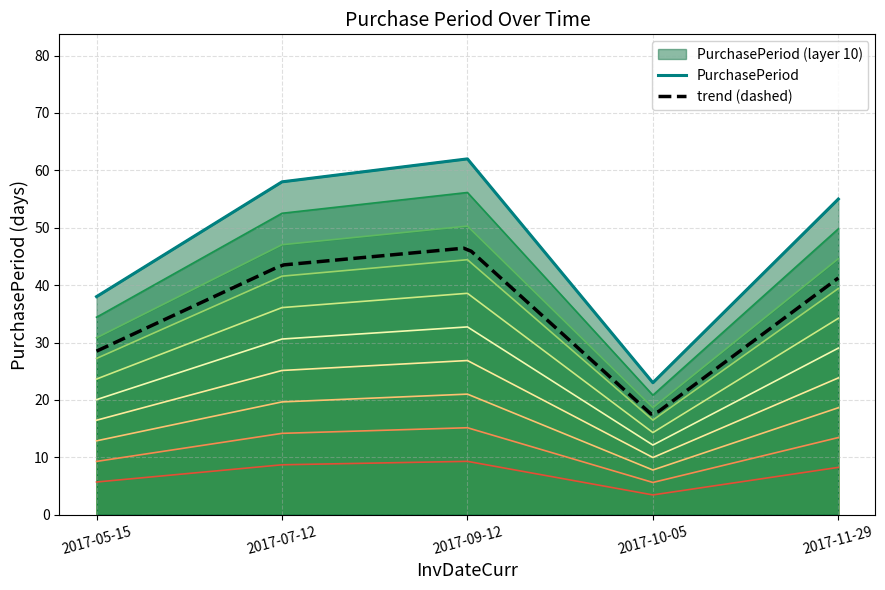

List the labels in order of value, smallest first.

2017-10-05, 2017-05-15, 2017-11-29, 2017-07-12, 2017-09-12